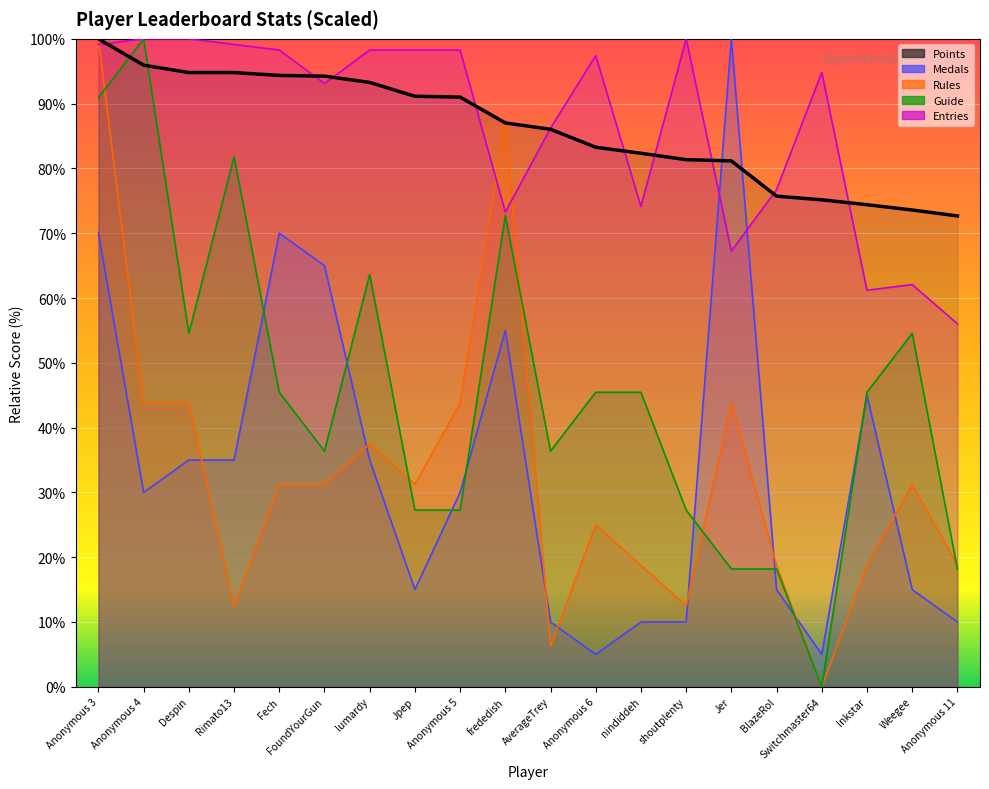

Rank the categories by Guide value from lowest to highest.

Switchmaster64, Jer, BlazeRol, Anonymous 11, Jpep, Anonymous 5, shoutplenty, FoundYourGun, AverageTrey, Fech, Anonymous 6, nindiddeh, Inkstar, Despin, Weegee, lumardy, frededish, Rimato13, Anonymous 3, Anonymous 4